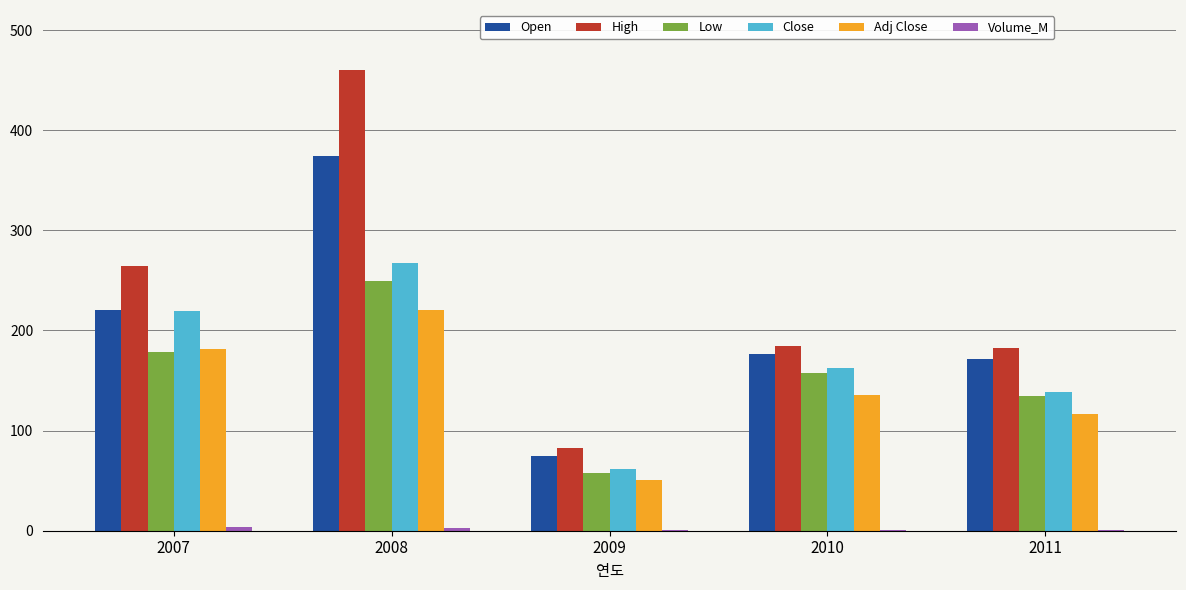

What is the greatest value displayed?

460.0